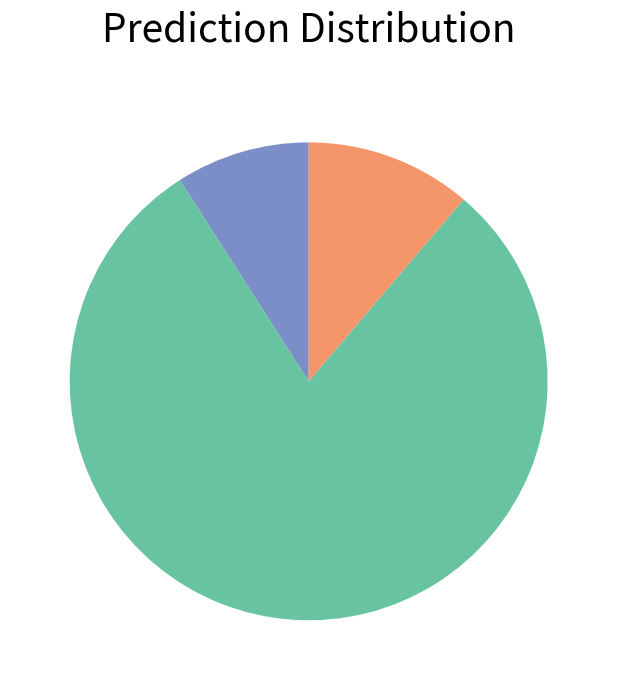

Is there any slice that represents more than half of the pie?

Yes